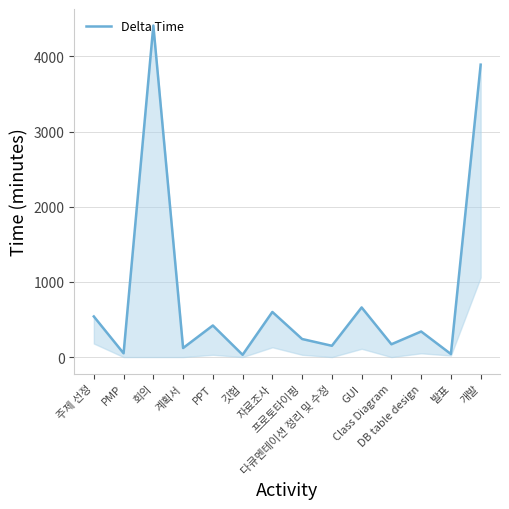

Reading right to left, what are all the values shown in this chart?

개발=3890	발표=40	DB table design=340	Class Diagram=170	GUI=660	다큐멘테이션 정리 및 수정=150	프로토타이핑=240	자료조사=600	깃헙=30	PPT=420	계획서=120	회의=4410	PMP=50	주제 선정=540